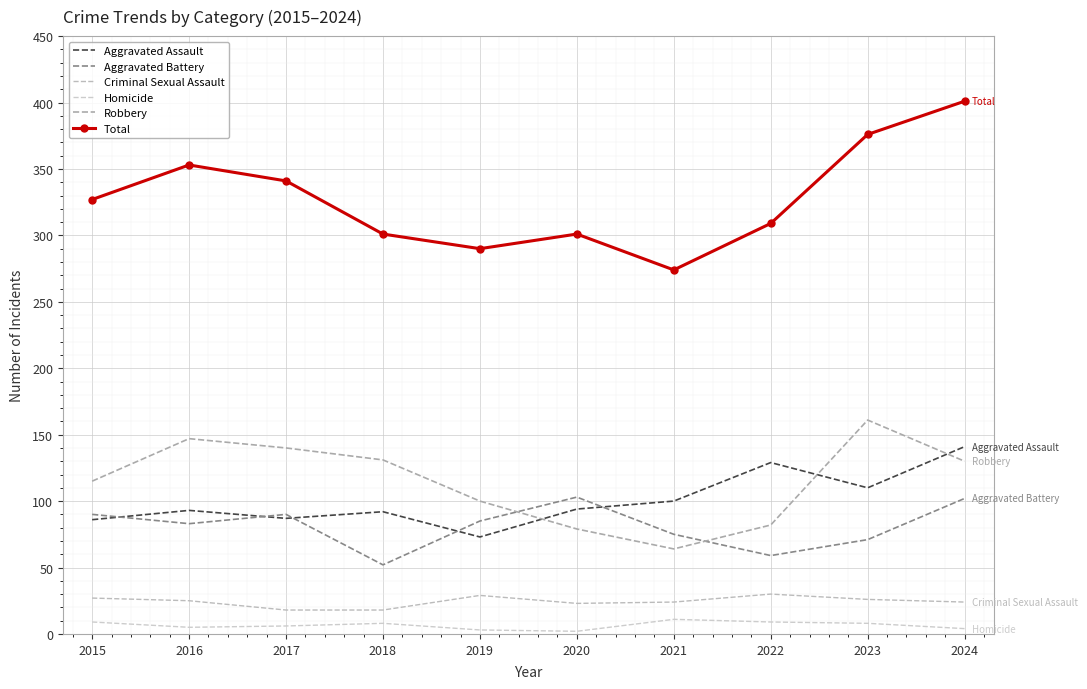

True or false: Aggravated Battery and Total cross at least once.

False